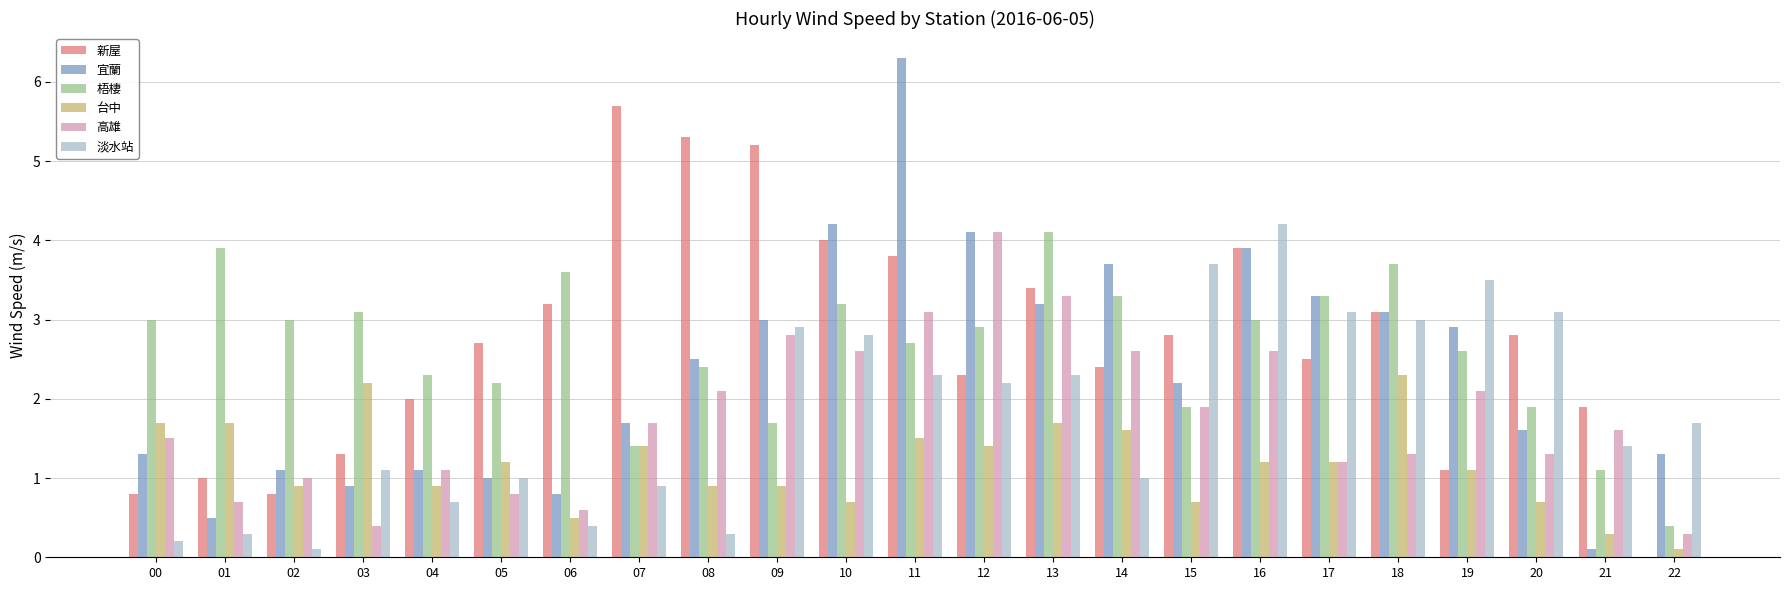

How many values in the 梧棲 series exceed 2?

17